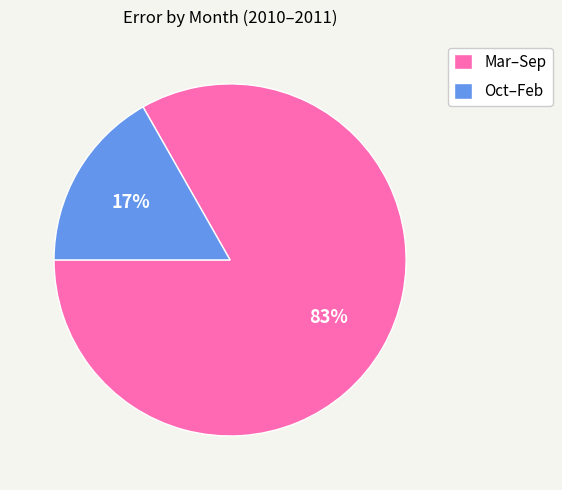

To the nearest percent, what percentage of the pie is Mar–Sep?

83%